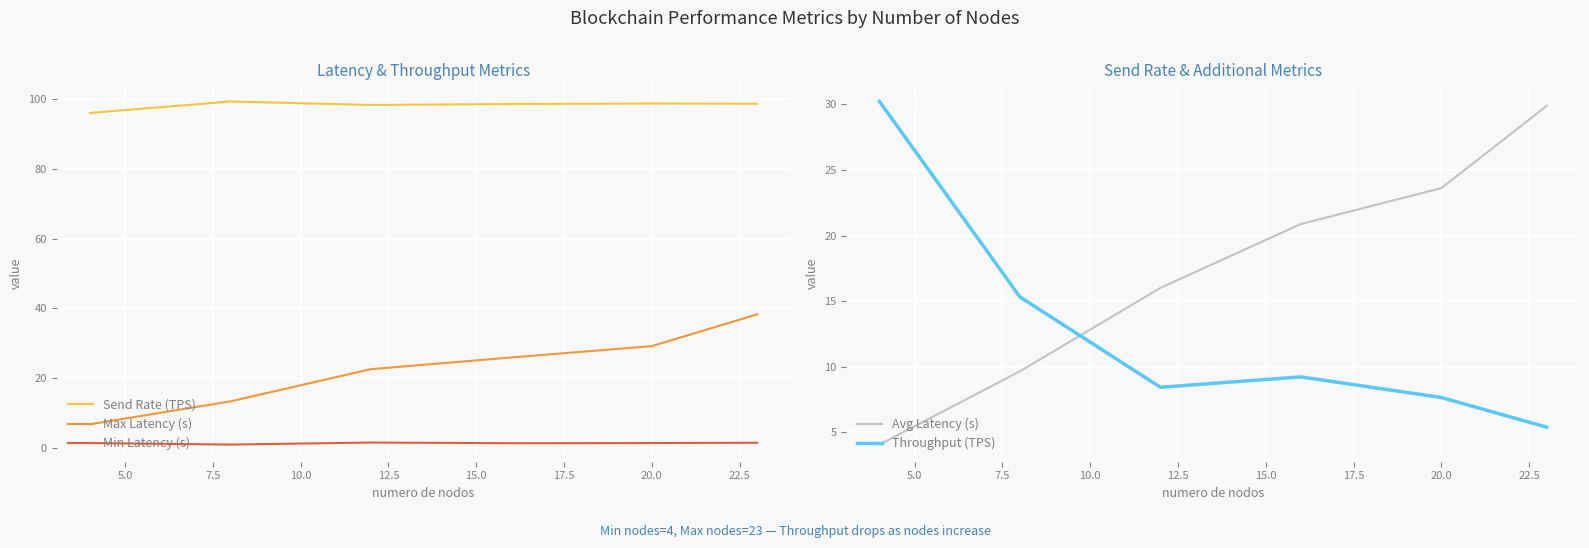

How many data points in Max Latency (s) are above 25?

3